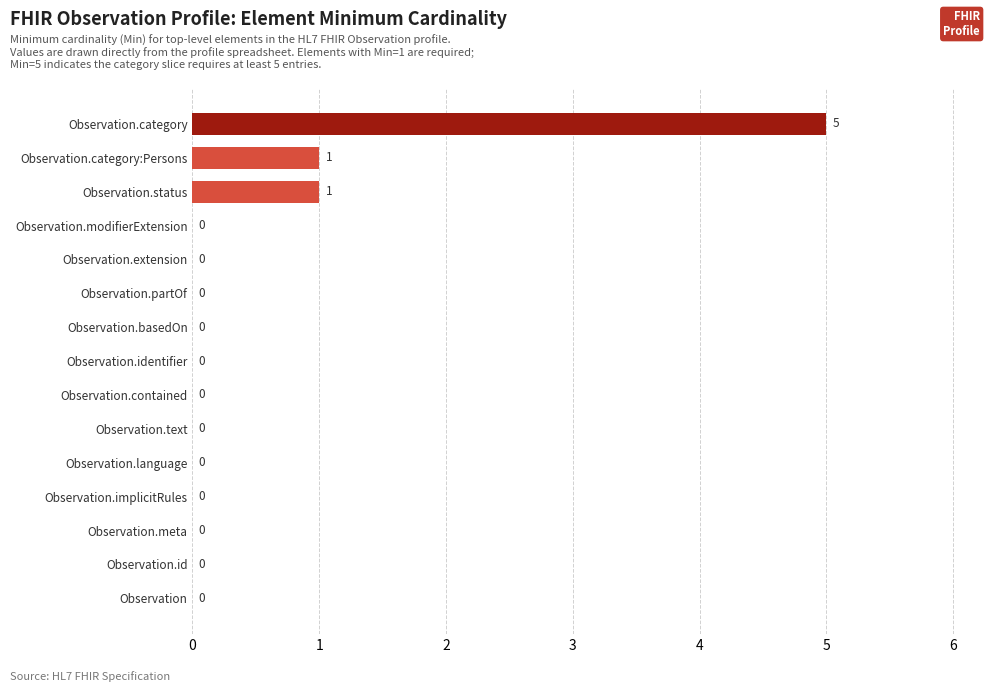

Reading bottom to top, transcribe all the data shown in this chart.

Observation=0	Observation.id=0	Observation.meta=0	Observation.implicitRules=0	Observation.language=0	Observation.text=0	Observation.contained=0	Observation.identifier=0	Observation.basedOn=0	Observation.partOf=0	Observation.extension=0	Observation.modifierExtension=0	Observation.status=1	Observation.category:Persons=1	Observation.category=5